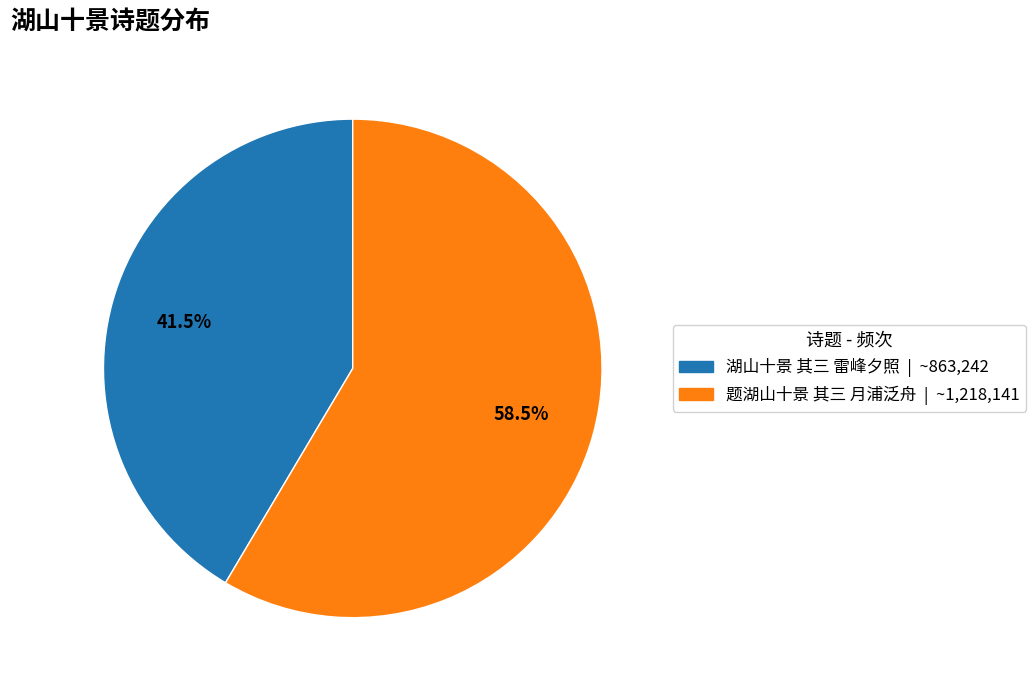

To the nearest percent, what is the difference between the 湖山十景 其三 雷峰夕照 and 题湖山十景 其三 月浦泛舟 slice percentages?

17%